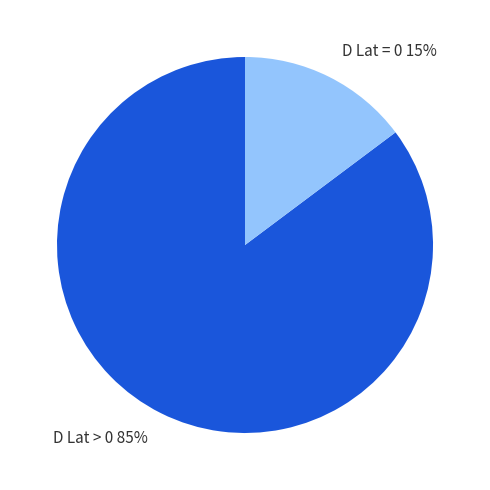

Is there any slice that represents more than half of the pie?

Yes